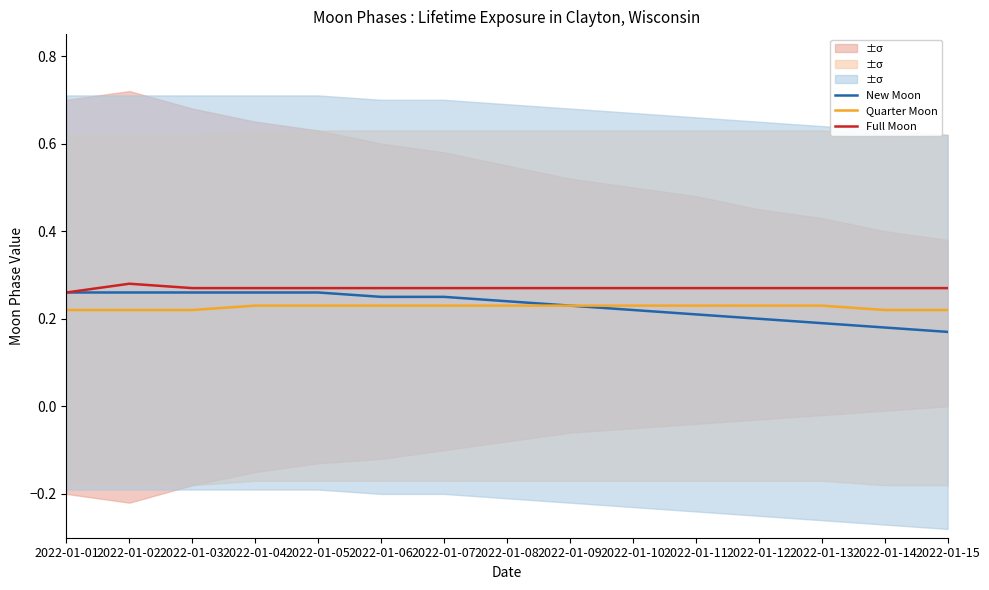

True or false: Quarter Moon has a value of 0.2 at 2022-01-11.

True